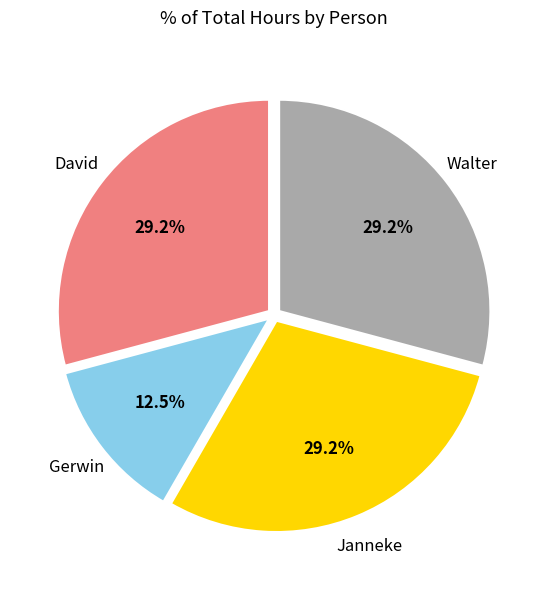

Approximately how many times larger is the value at Gerwin compared to Walter?

0.4